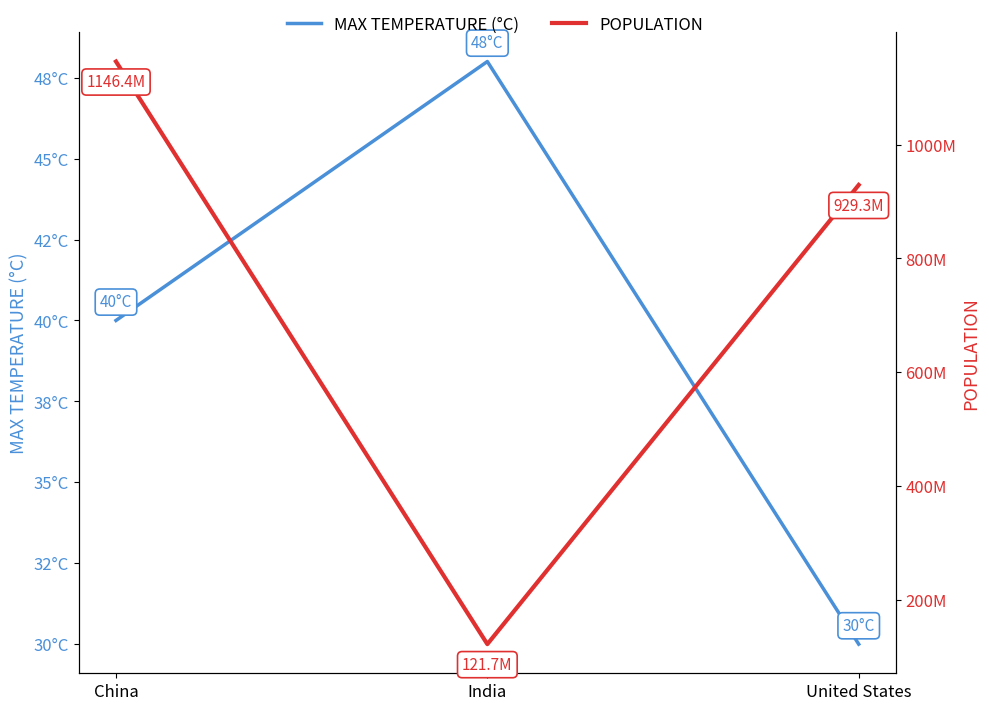

What is the difference between the highest and lowest values at India?

121656672